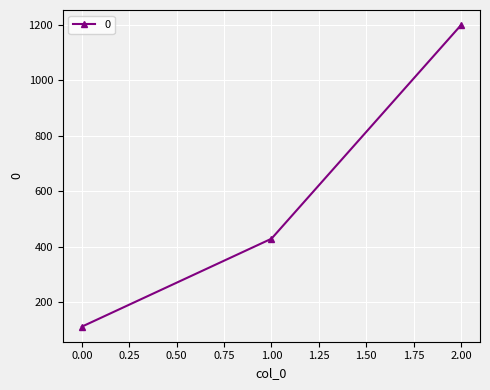

What is the greatest value displayed?

1200.0